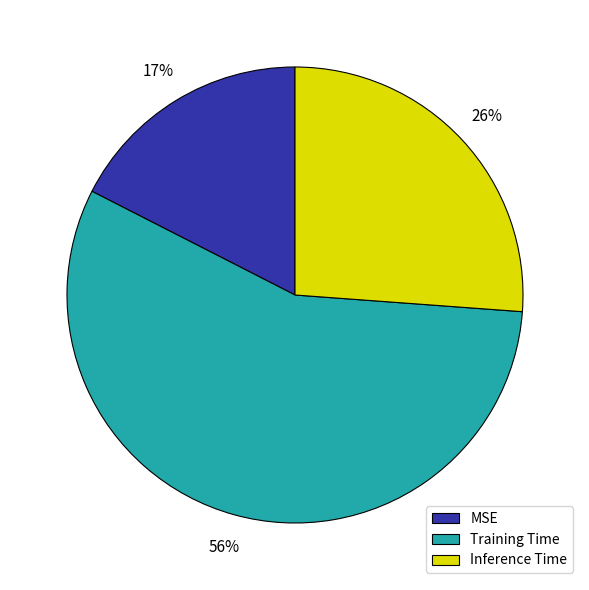

The Inference Time slice represents 26% of the pie. True or false?

True